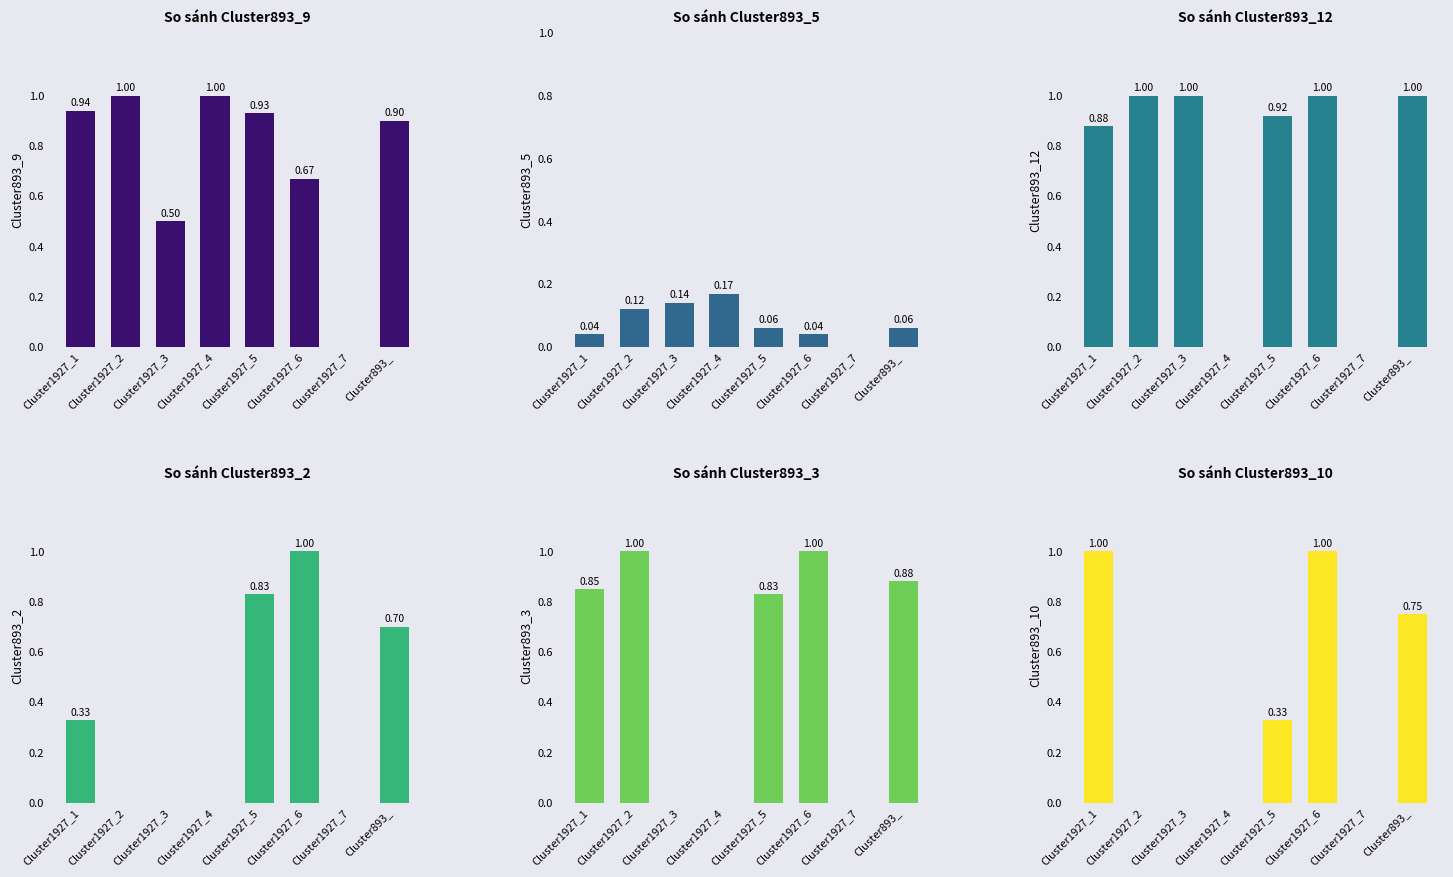

What is the average value of the Cluster893_10 series?

0.4